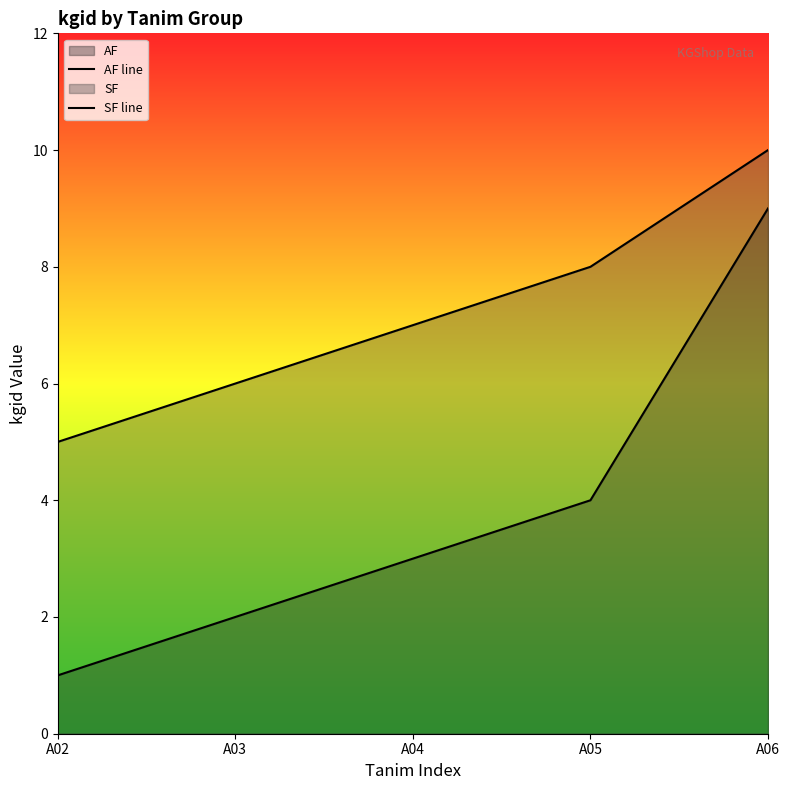

What is the approximate value of SF line at A02?

5